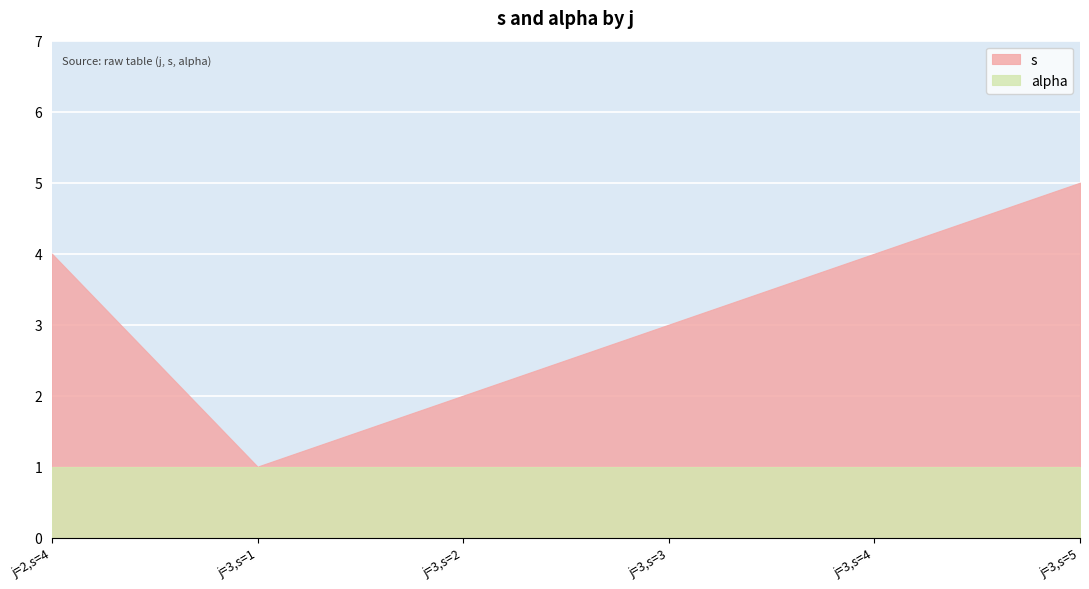

What is the approximate value of s at 3?

5